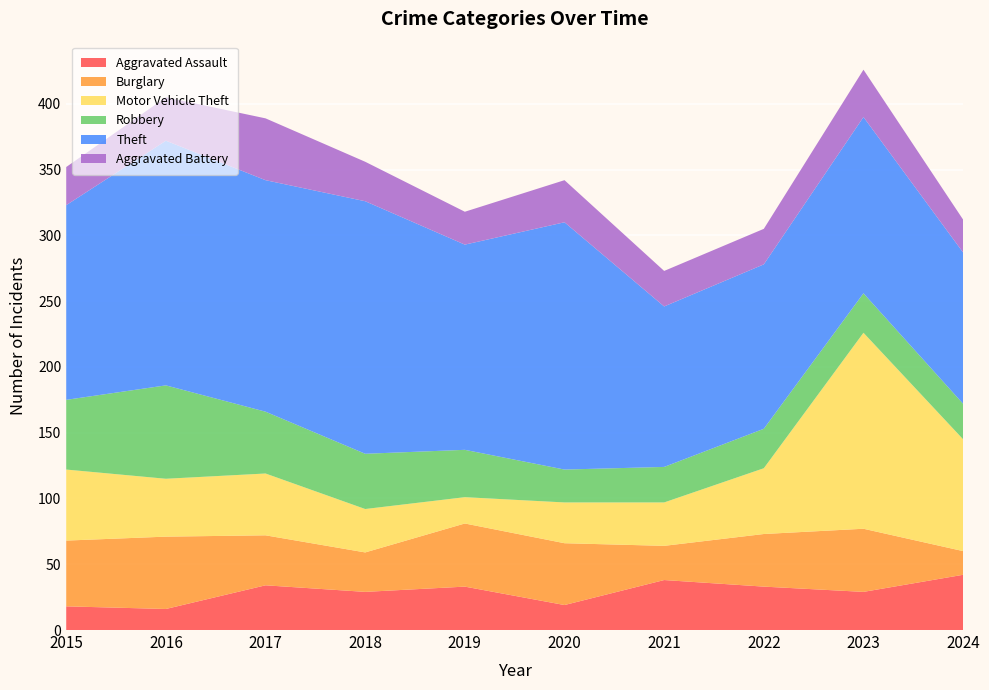

Reading left to right, extract all data points from this chart.

Aggravated Assault: 18	16	34	29	33	19	38	33	29	42
Burglary: 50	55	38	30	48	47	26	40	48	18
Motor Vehicle Theft: 54	44	47	33	20	31	33	50	149	85
Robbery: 53	71	47	42	36	25	27	30	30	27
Theft: 148	186	176	192	156	188	122	125	134	115
Aggravated Battery: 29	33	47	30	25	32	27	27	36	25